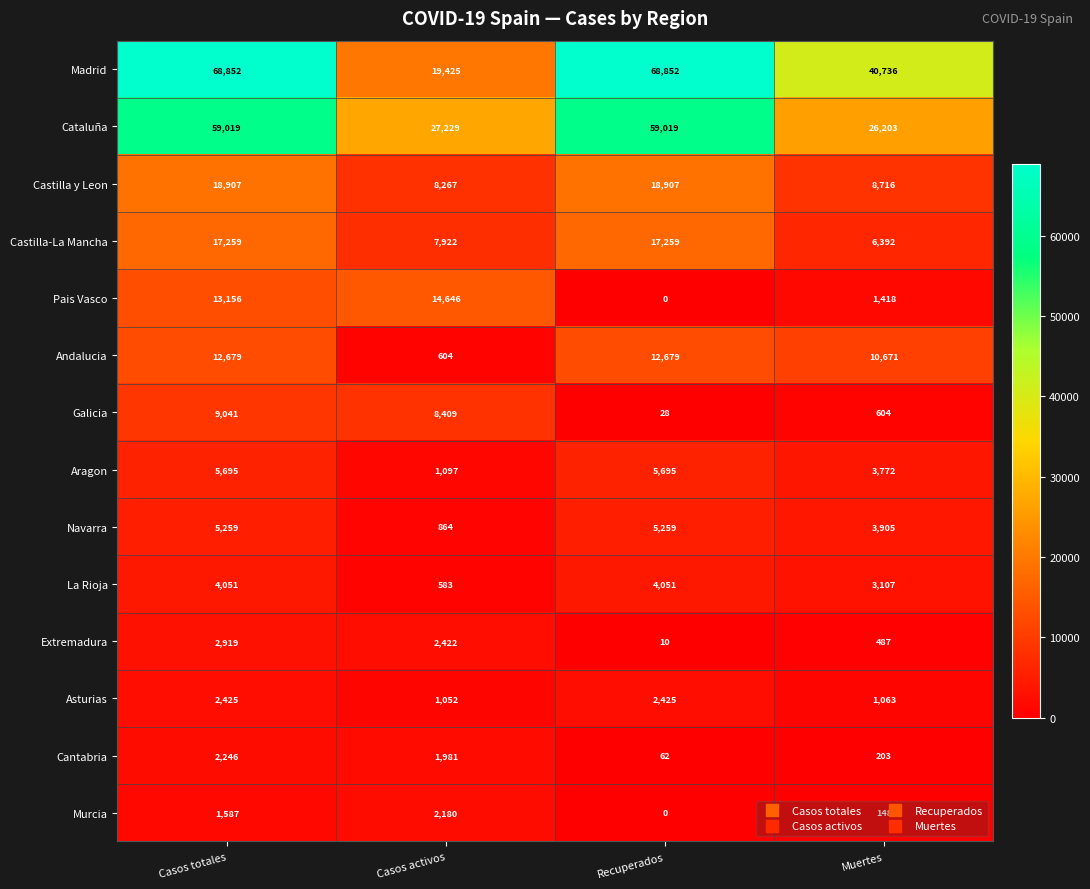

Count the number of data series in this chart.

14